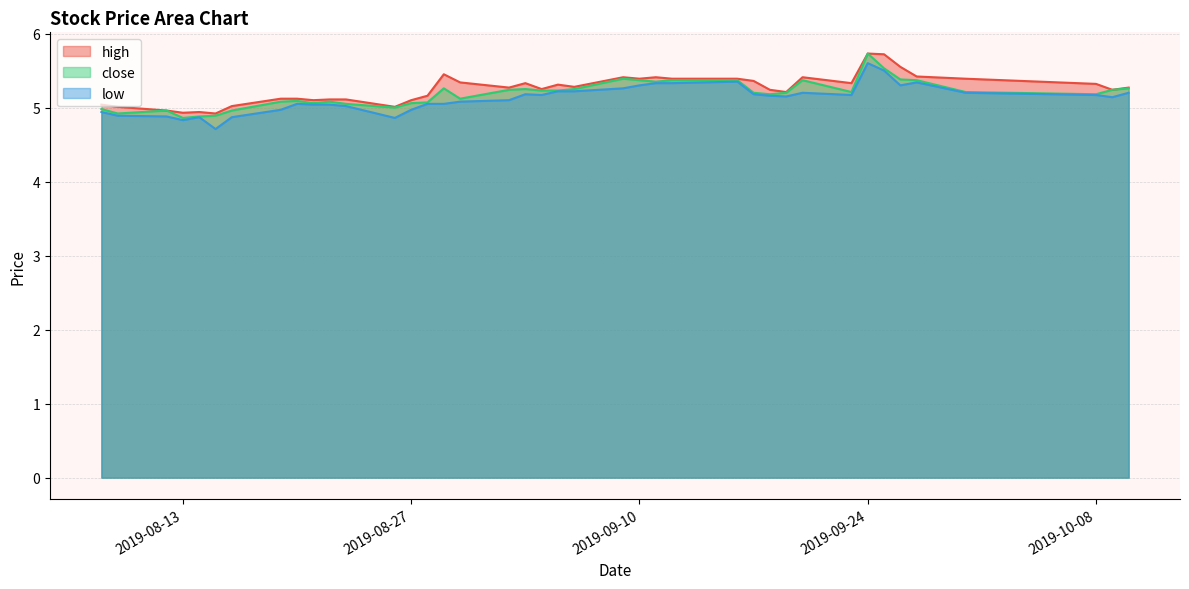

Is it true that high equals 1.3 at 2019-09-04?

False